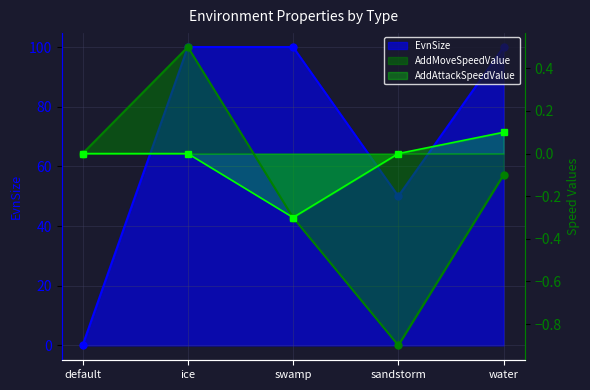

Is it true that EvnSize equals 100.0 at ice?

True